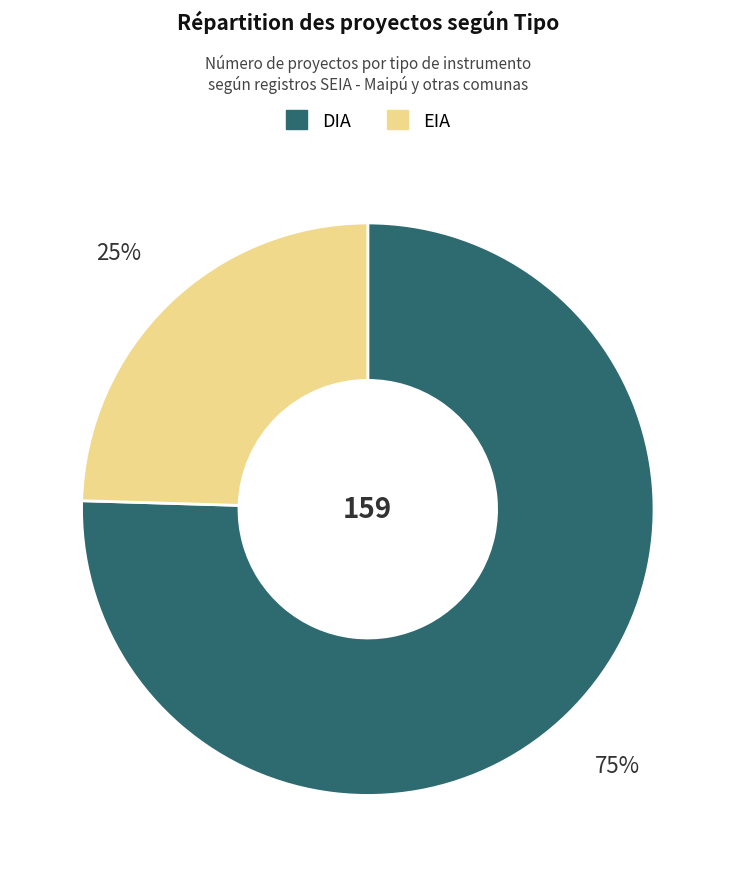

Which slice represents more than half of the pie?

DIA